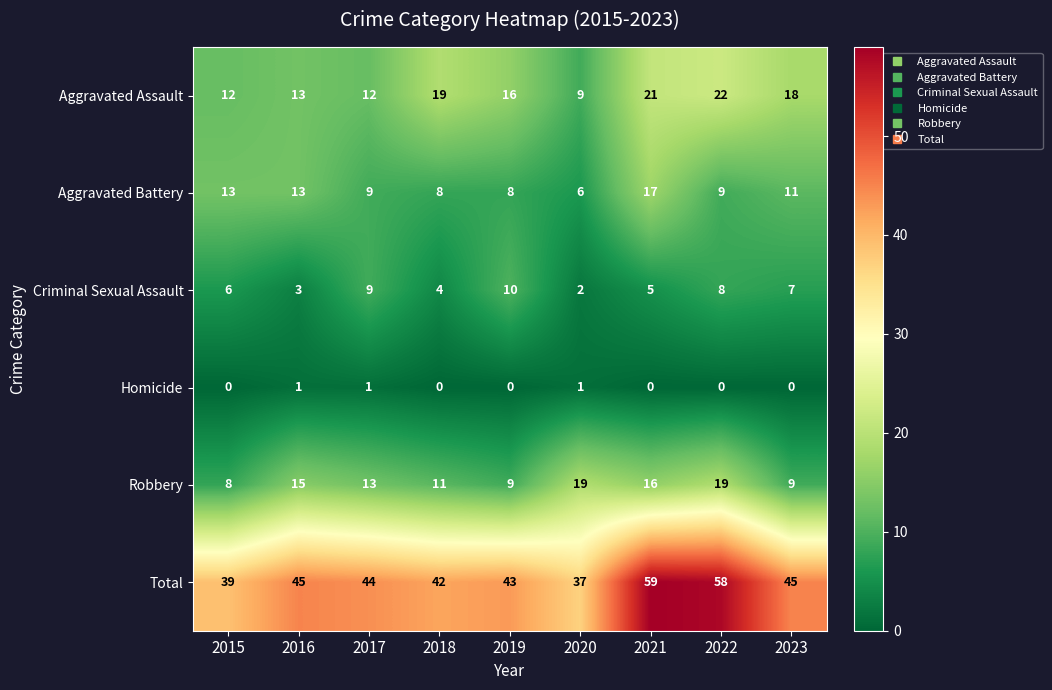

What is the sum of all Robbery values?

119